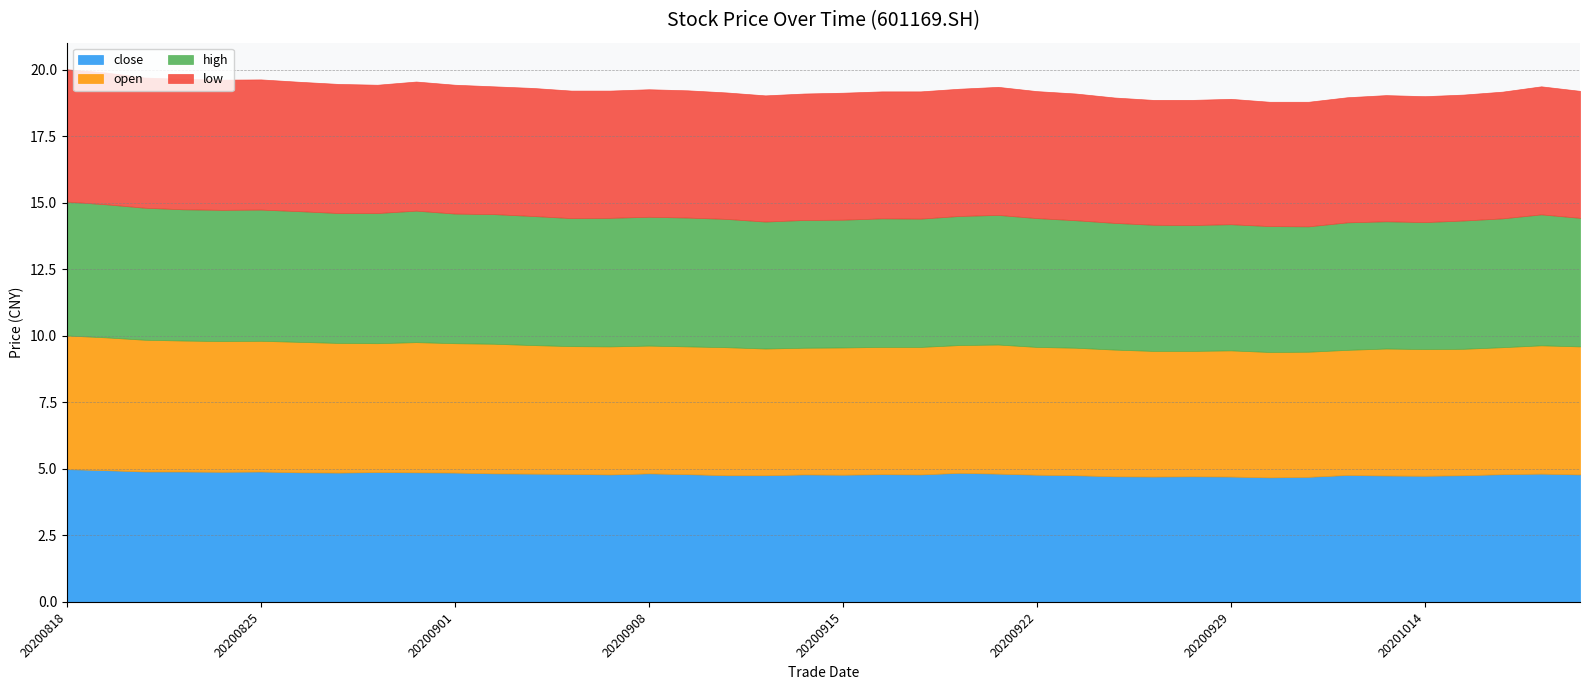

True or false: open and low cross at least once.

False